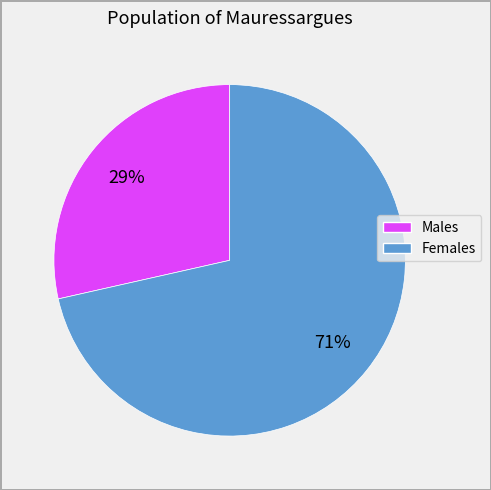

Which category has the smallest portion of the pie?

Males